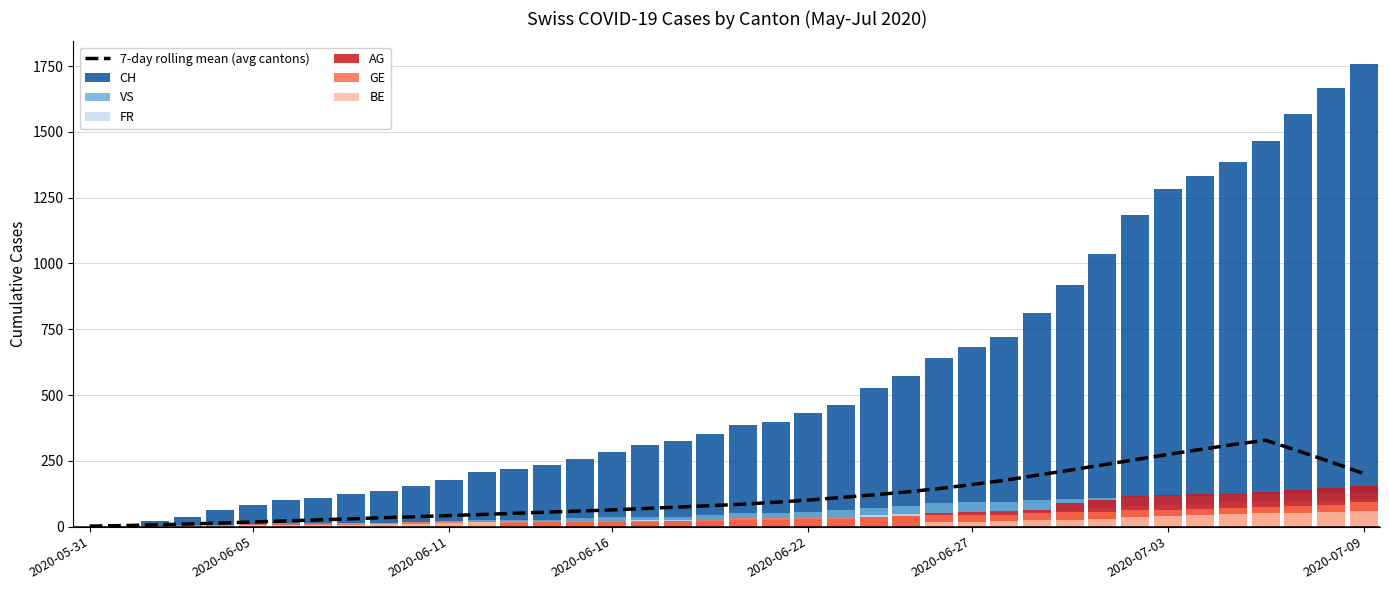

How many data points does each series have?

40